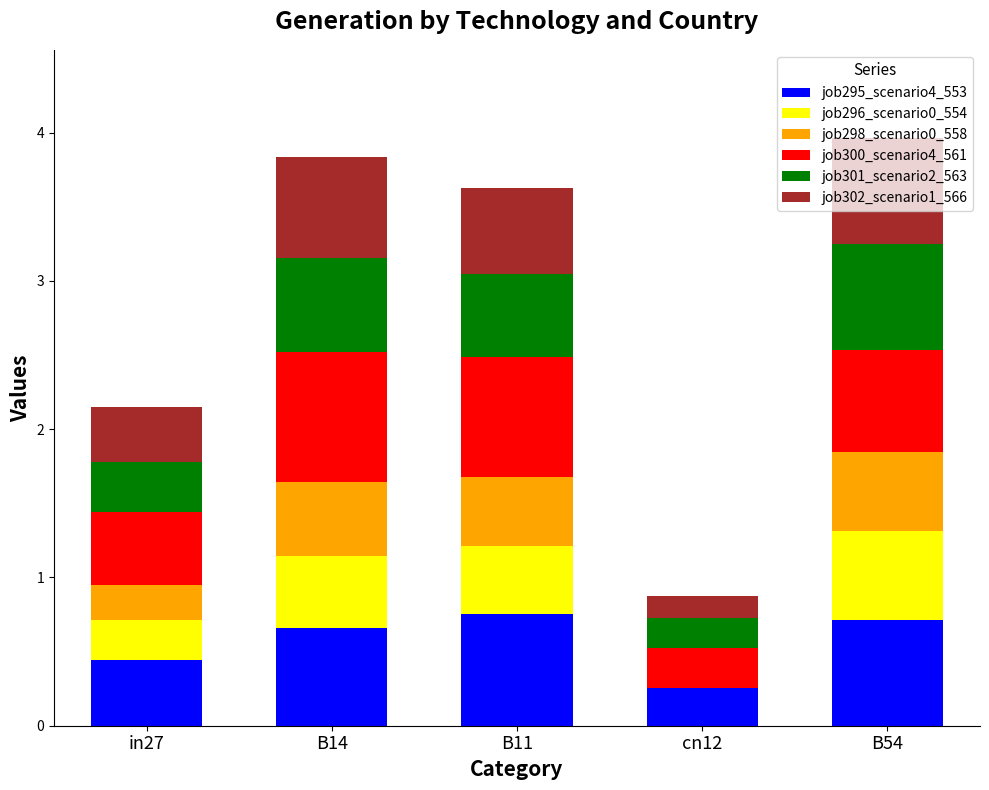

What is the total value across all series at B54?

4.0